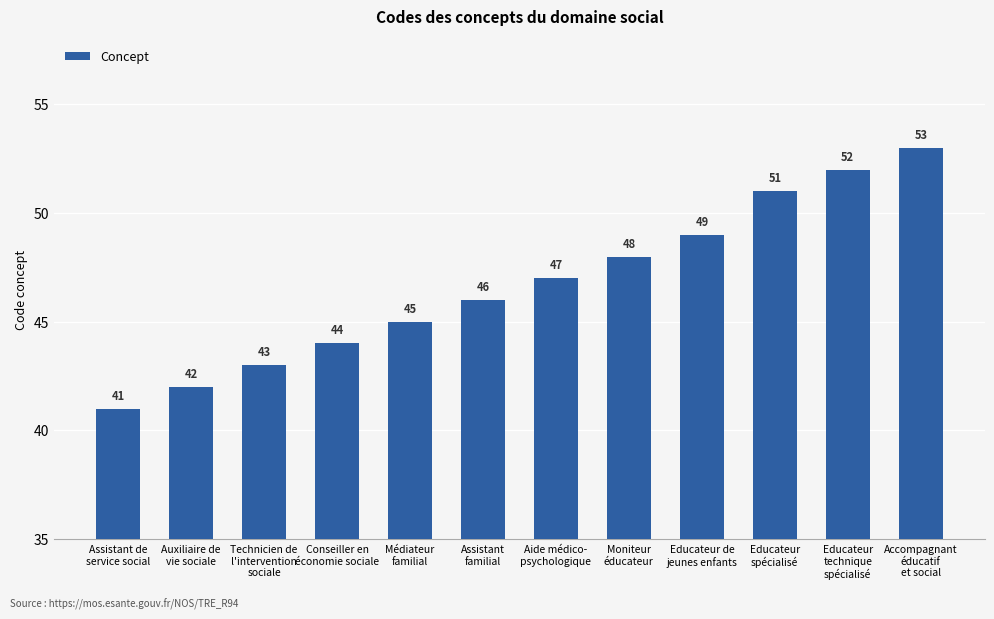

What is the maximum value shown in the chart?

53